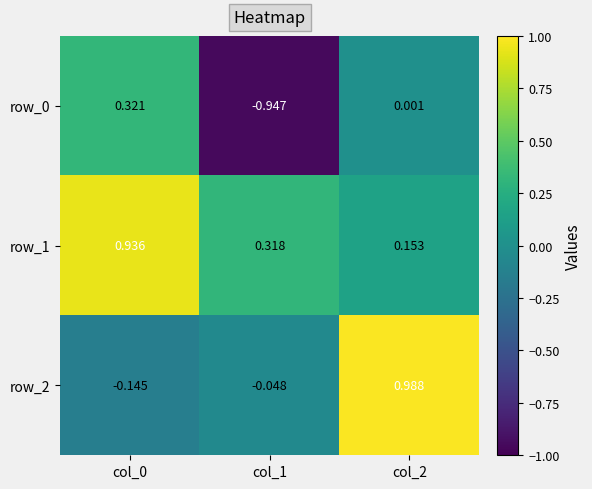

What is the average value of the row_0 series?

-0.2